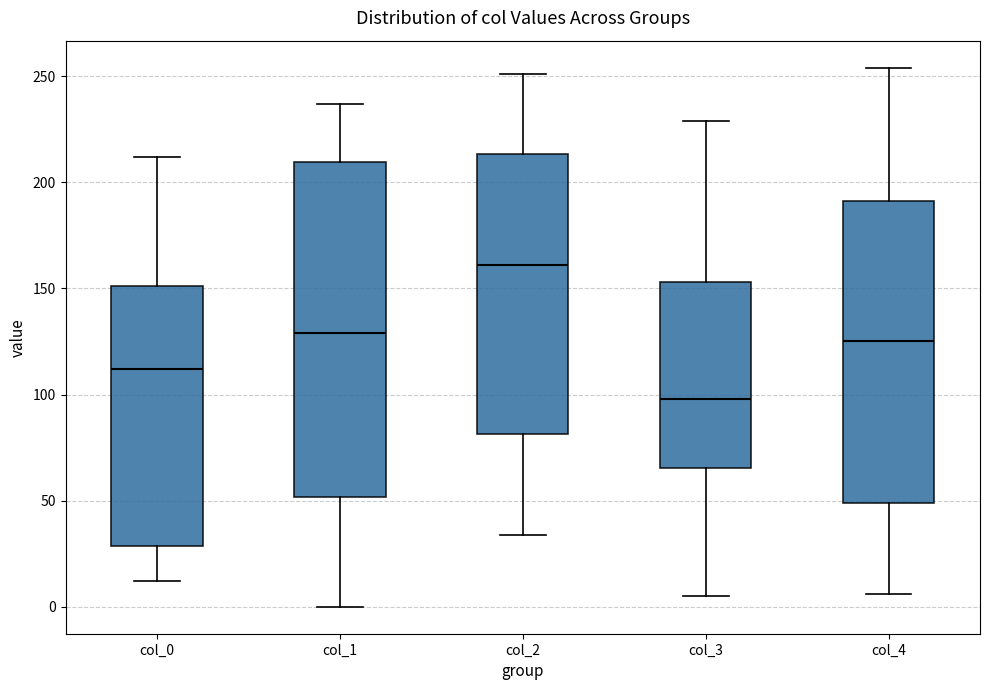

Reading left to right, transcribe this box plot: for each box, give where its median line is, the range the box spans, and where its two whiskers end, as read against the y-axis. The values are not printed on the chart, so give them approximately, as read against the axis.

col_0: median 110, box 30 to 150, whiskers 10 to 210
col_1: median 130, box 50 to 210, whiskers 0 to 235
col_2: median 160, box 80 to 215, whiskers 35 to 250
col_3: median 100, box 65 to 155, whiskers 5 to 230
col_4: median 125, box 50 to 190, whiskers 5 to 255